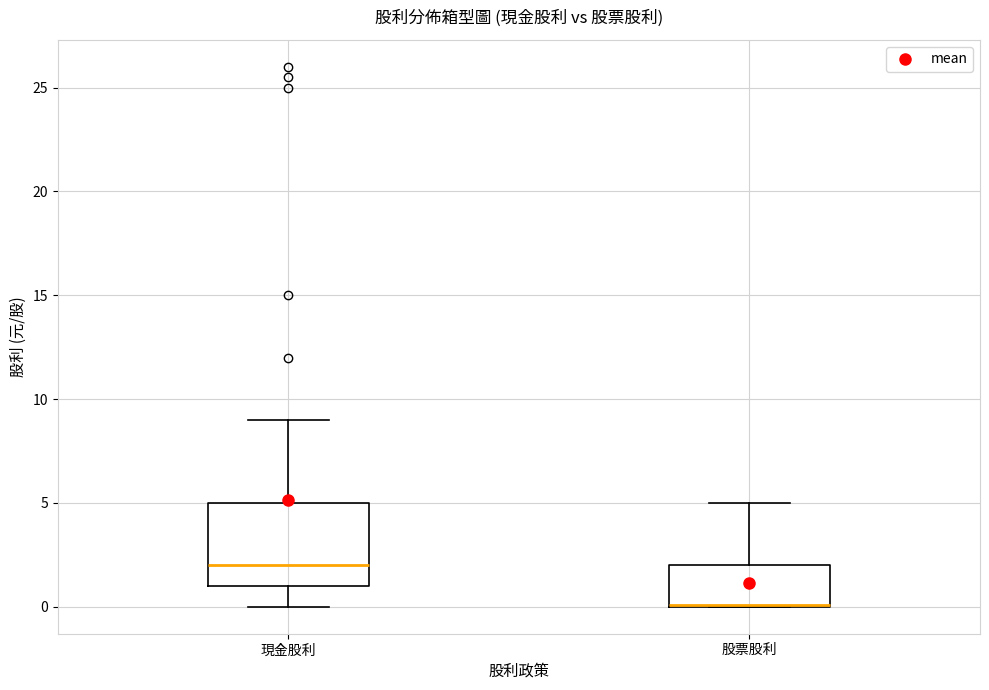

Reading left to right, transcribe this box plot: for each box, give where its median line is, the range the box spans, and where its two whiskers end, as read against the y-axis. The values are not printed on the chart, so give them approximately, as read against the axis.

現金股利: median 2, box 1 to 5, whiskers 0 to 9
股票股利: median 0 (drawn on the box's lower edge), box 0 to 2, whiskers 0 to 5